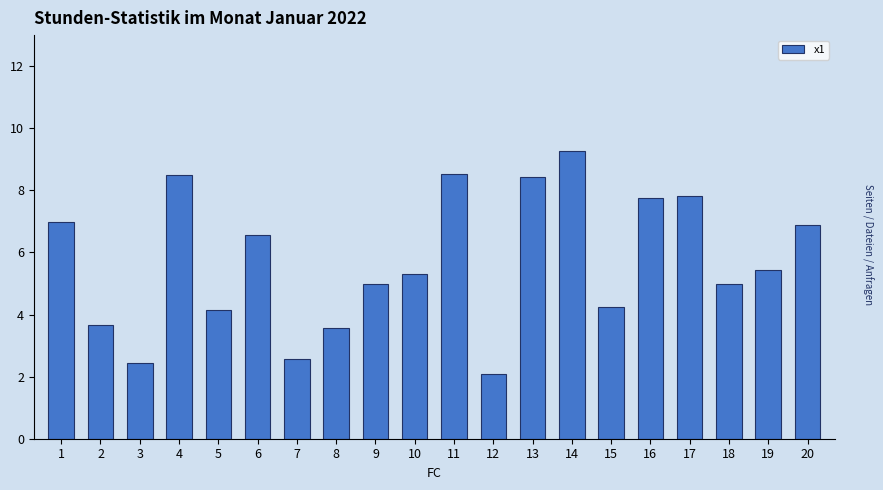

How many data points does each series have?

20